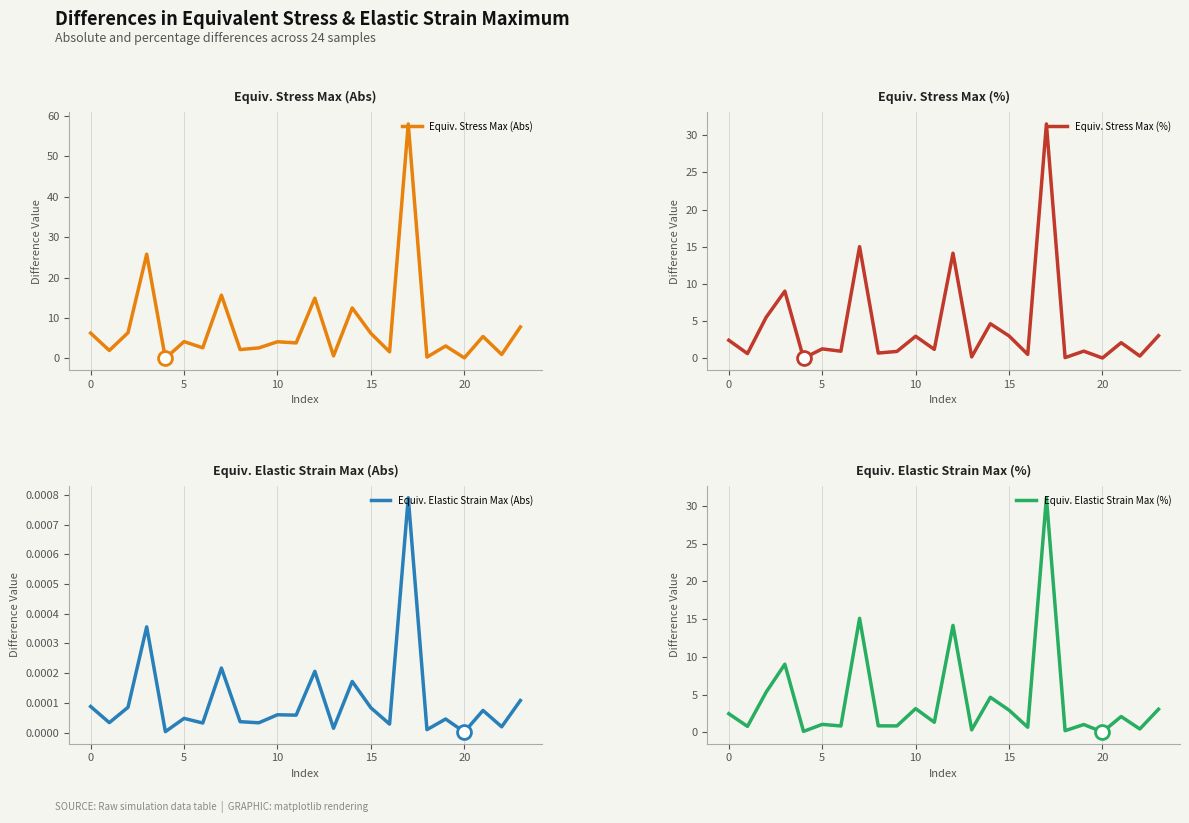

Which series has the largest range (max minus min)?

Equiv. Stress Max (Abs)